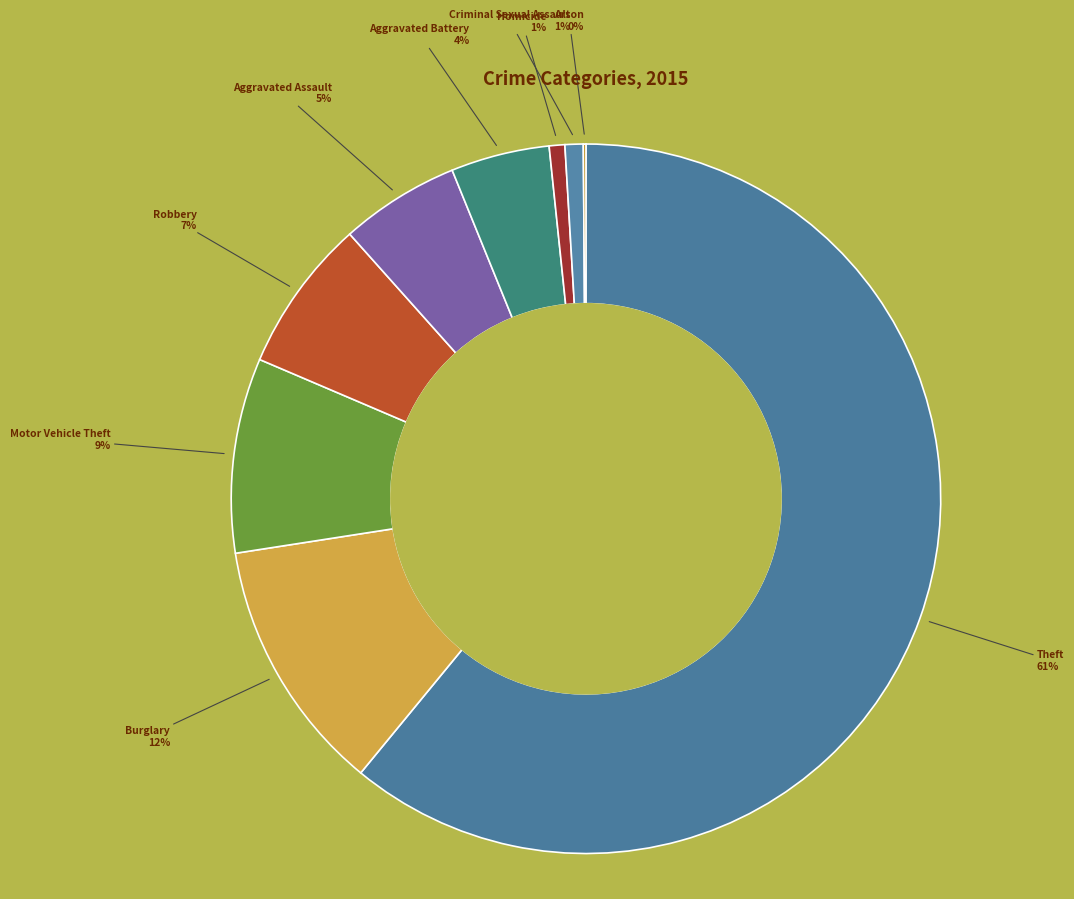

Count the number of slices in the pie.

9